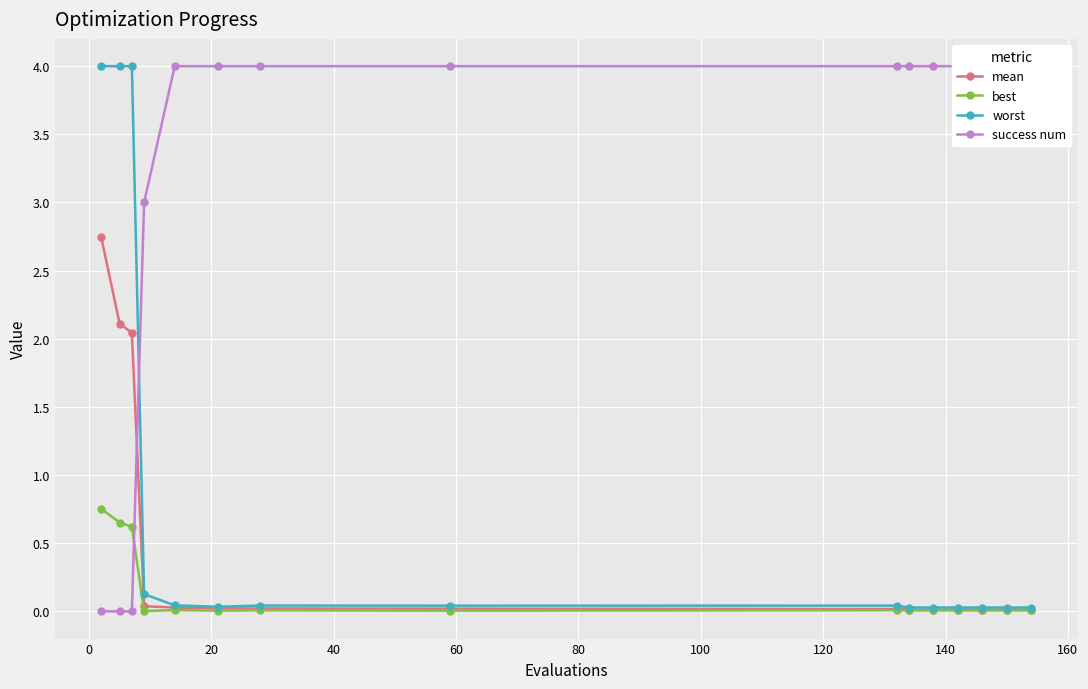

How many positive values does the success num series have?

12